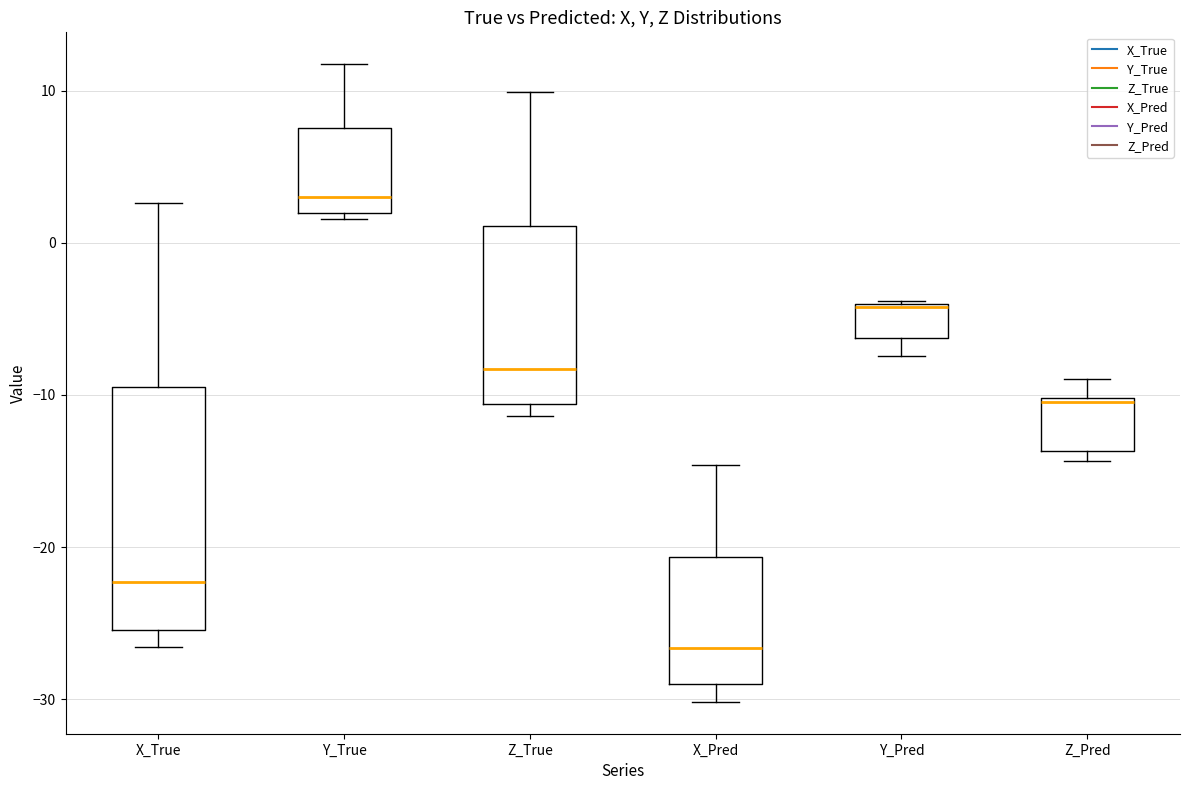

Reading left to right, transcribe this box plot: for each box, give where its median line is, the range the box spans, and where its two whiskers end, as read against the y-axis. The values are not printed on the chart, so give them approximately, as read against the axis.

X_True: median -22, box -25 to -9, whiskers -27 to 3
Y_True: median 3, box 2 to 8, whiskers 2 (just below the box's lower edge) to 12
Z_True: median -8, box -11 to 1, whiskers -11 (just below the box's lower edge) to 10
X_Pred: median -27, box -29 to -21, whiskers -30 to -15
Y_Pred: median -4, box -6 to -4, whiskers -7 to -4
Z_Pred: median -10, box -14 to -10, whiskers -14 (just below the box's lower edge) to -9